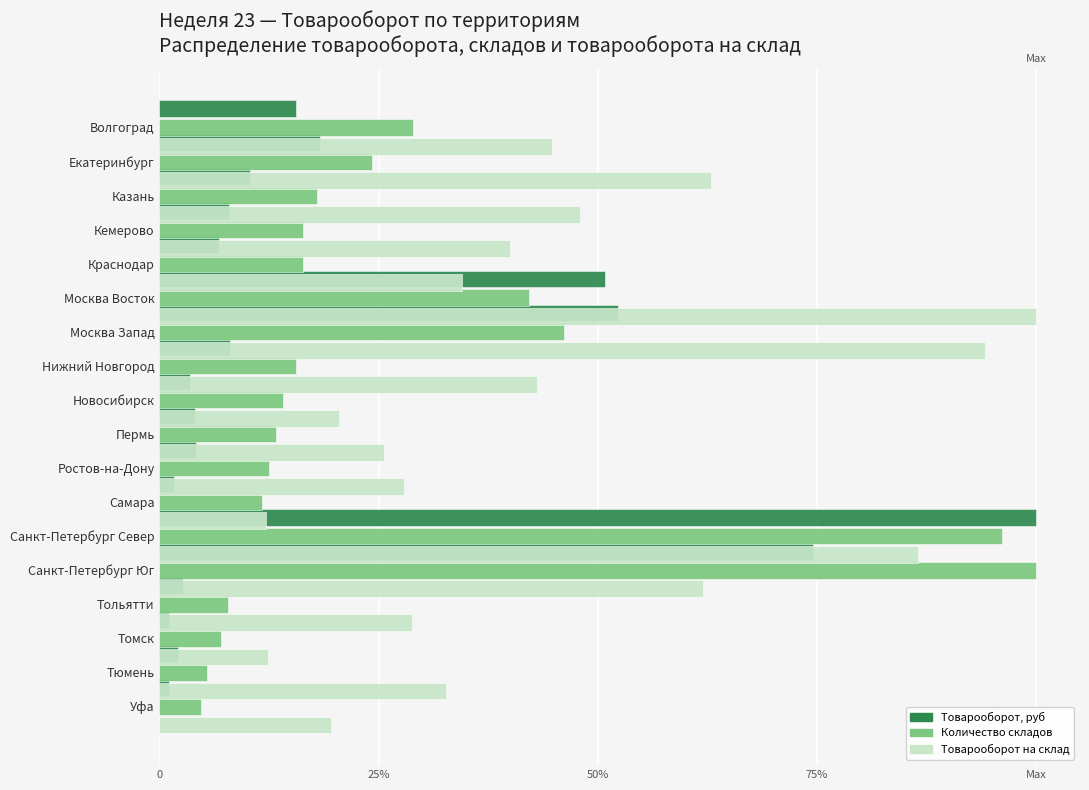

What is the difference between the Товарооборот на склад values at Ростов-на-Дону and Нижний Новгород?

0.7